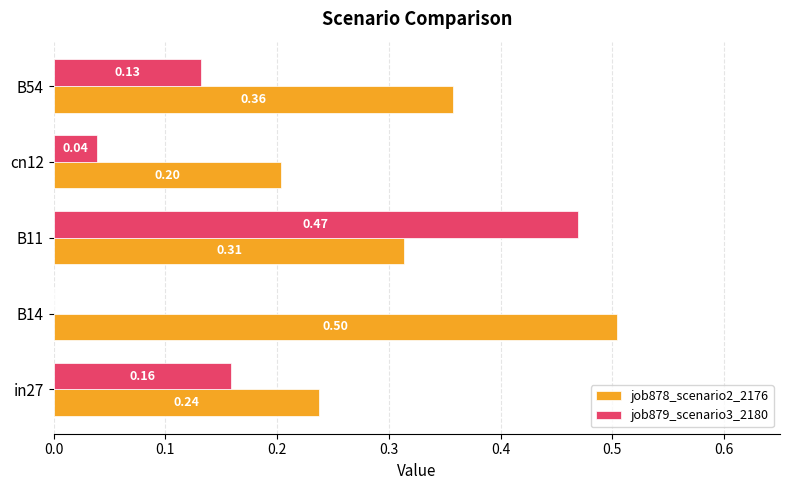

Between B14 and cn12, which series saw the biggest shift?

job878_scenario2_2176